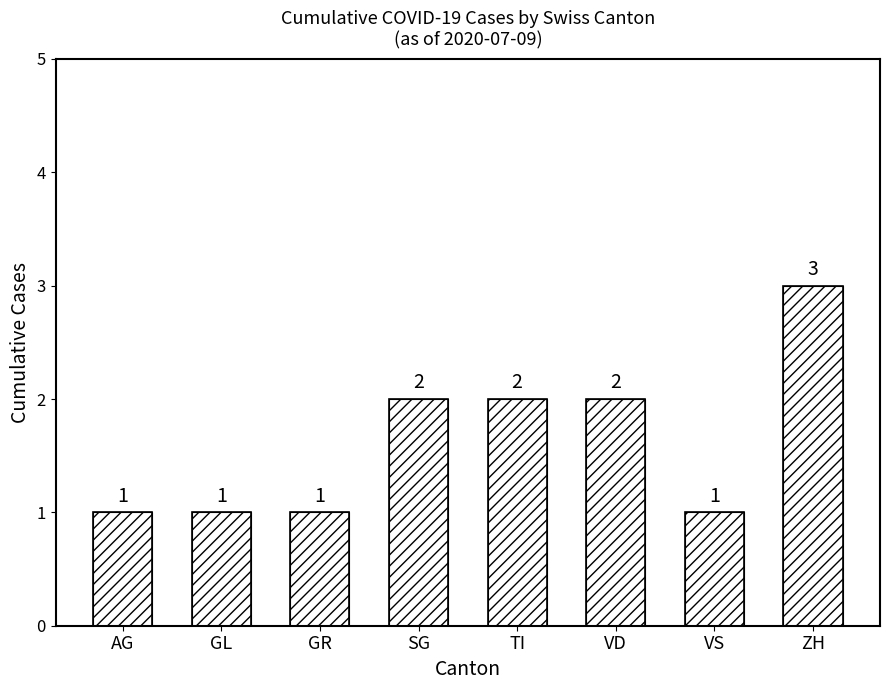

Reading left to right, extract all data points from this chart.

AG=1	GL=1	GR=1	SG=2	TI=2	VD=2	VS=1	ZH=3